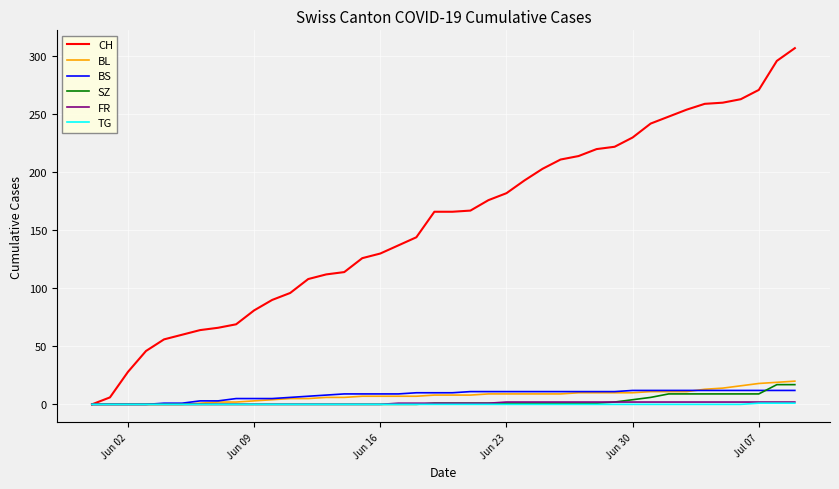

Which series has the widest spread of values?

CH